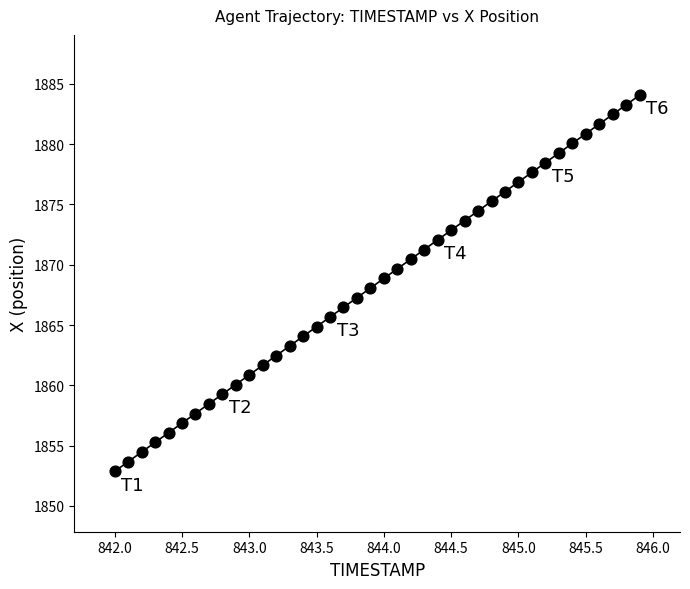

What is the range of Y values (max minus min)?

31.2